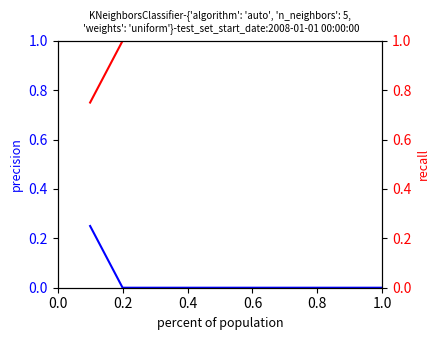

True or false: recall and precision cross at least once.

False